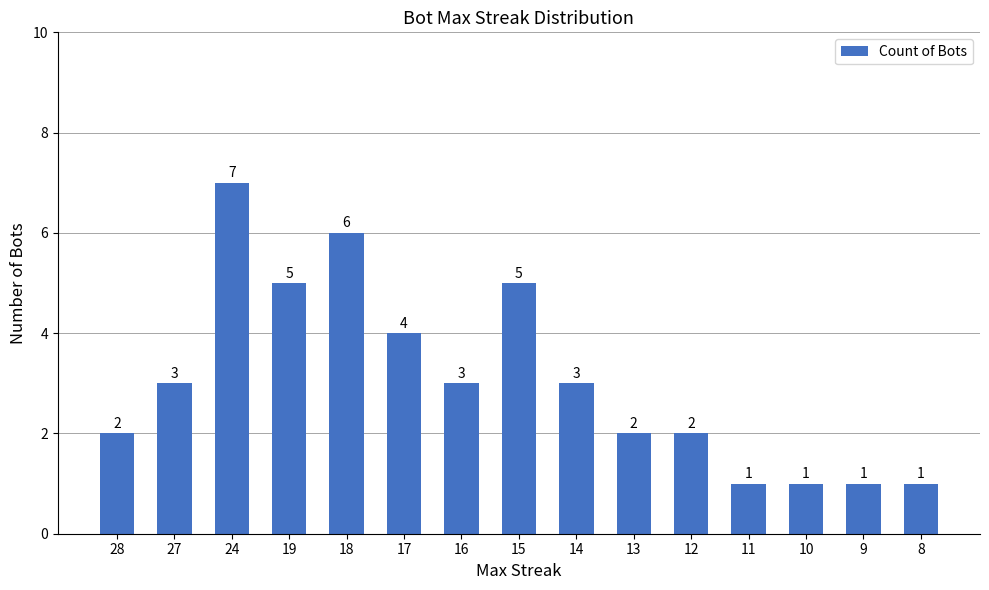

How many values are below 3?

7